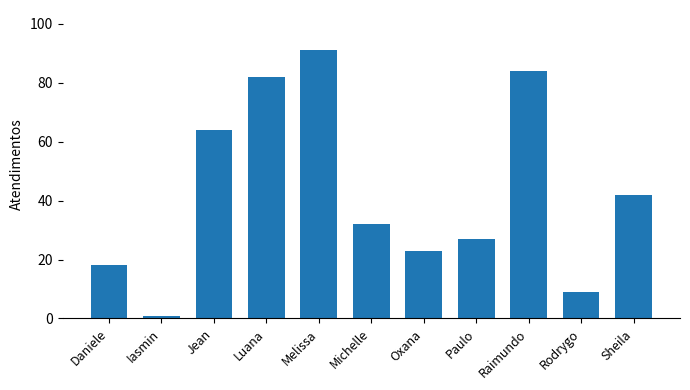

Does the chart contain any negative values?

No